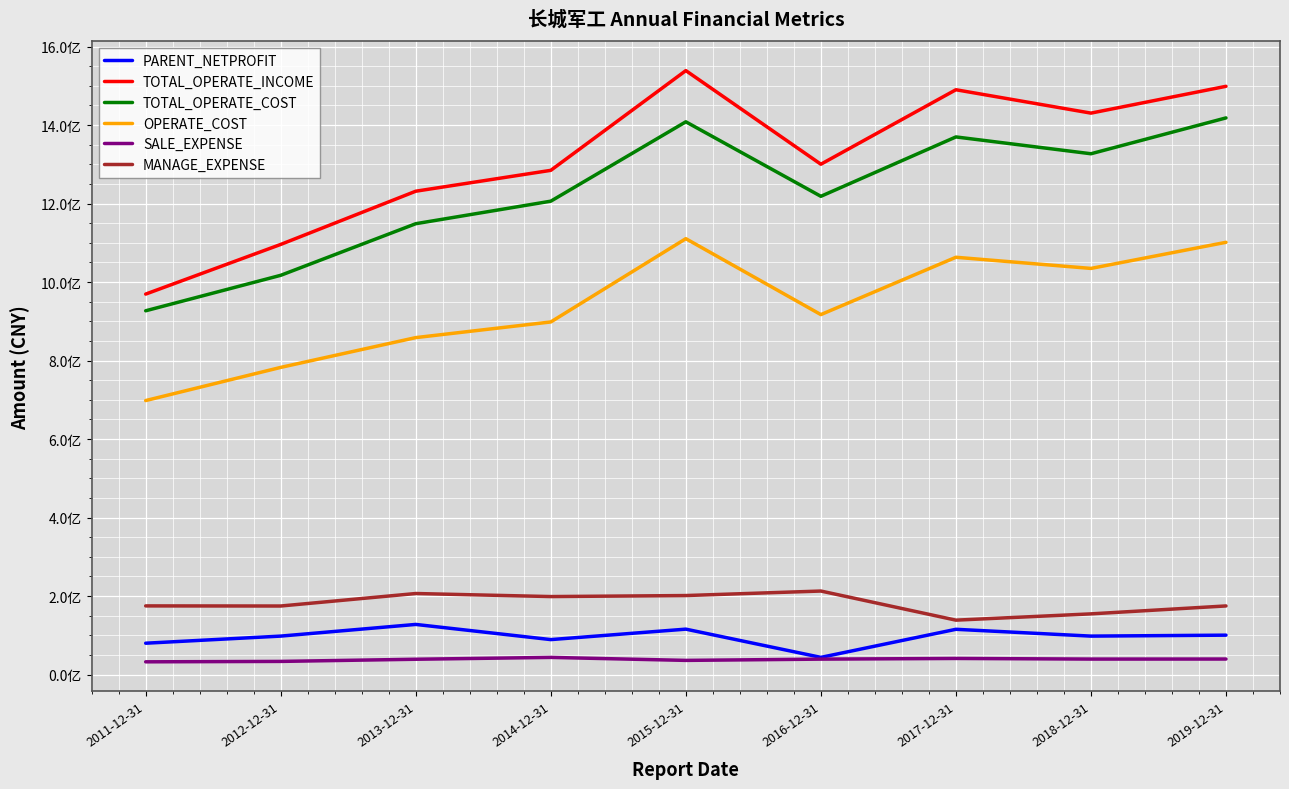

What is the minimum value for TOTAL_OPERATE_COST?

926865788.4